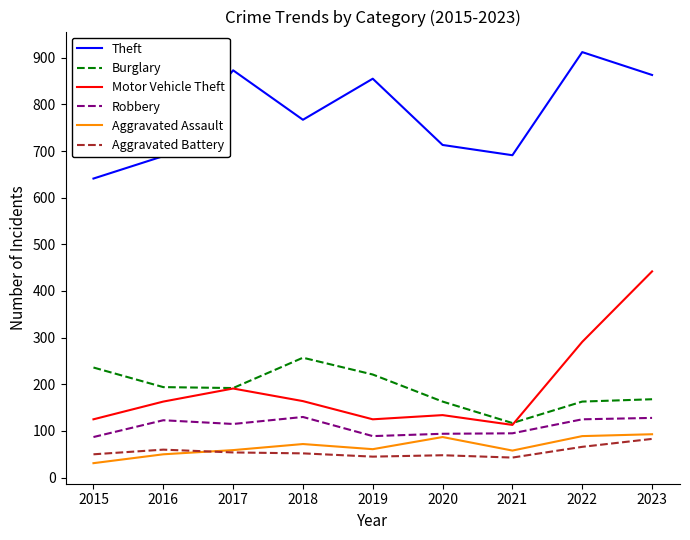

How many interior local valleys does the Motor Vehicle Theft series have?

2